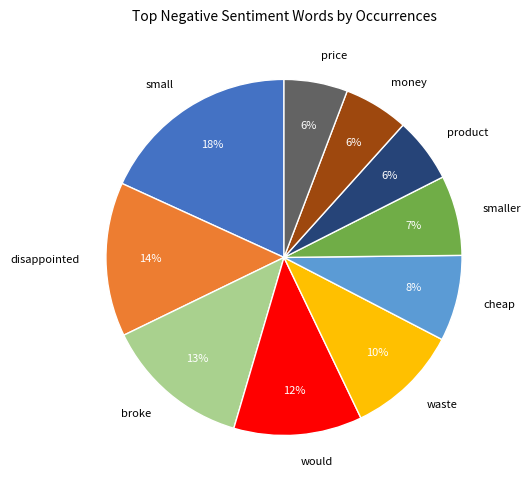

Count the number of slices in the pie.

10